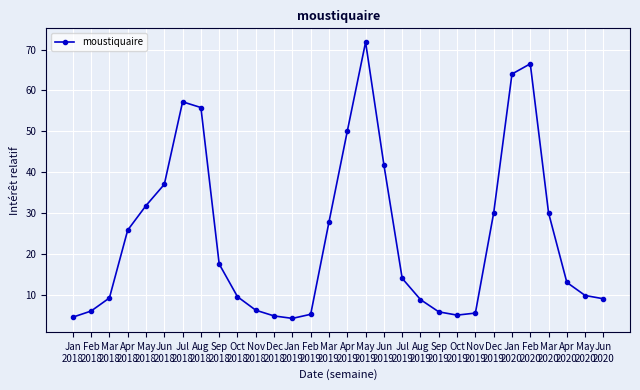

What is the sum of all values?

727.5